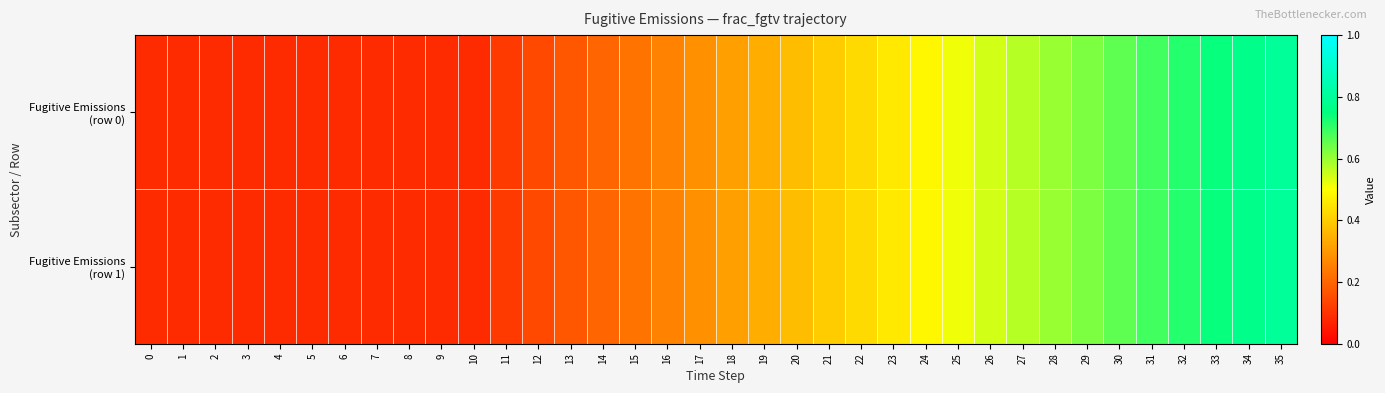

Which series changed the most between 24 and 34?

Fugitive Emissions (row 0)